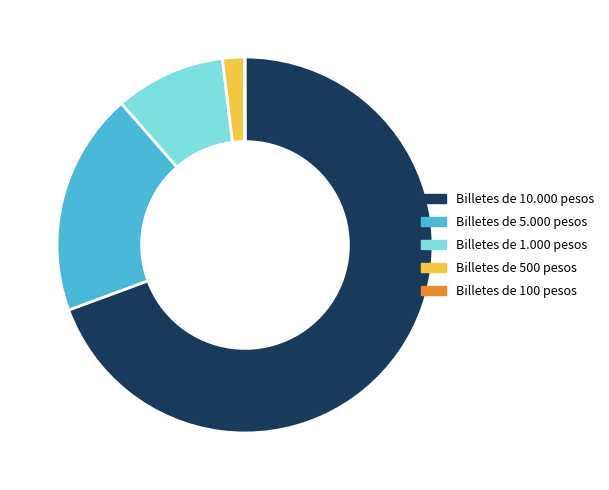

Which has a higher value, Billetes de 500 pesos or Billetes de 5.000 pesos?

Billetes de 5.000 pesos